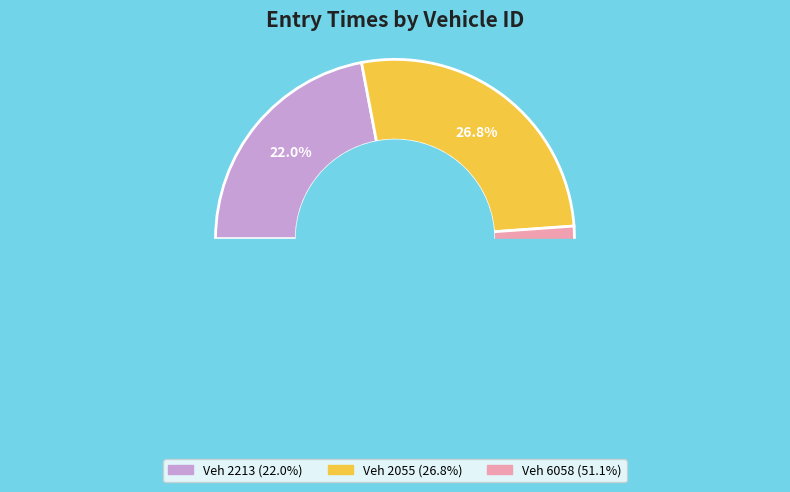

Which category has the smallest portion of the pie?

2213